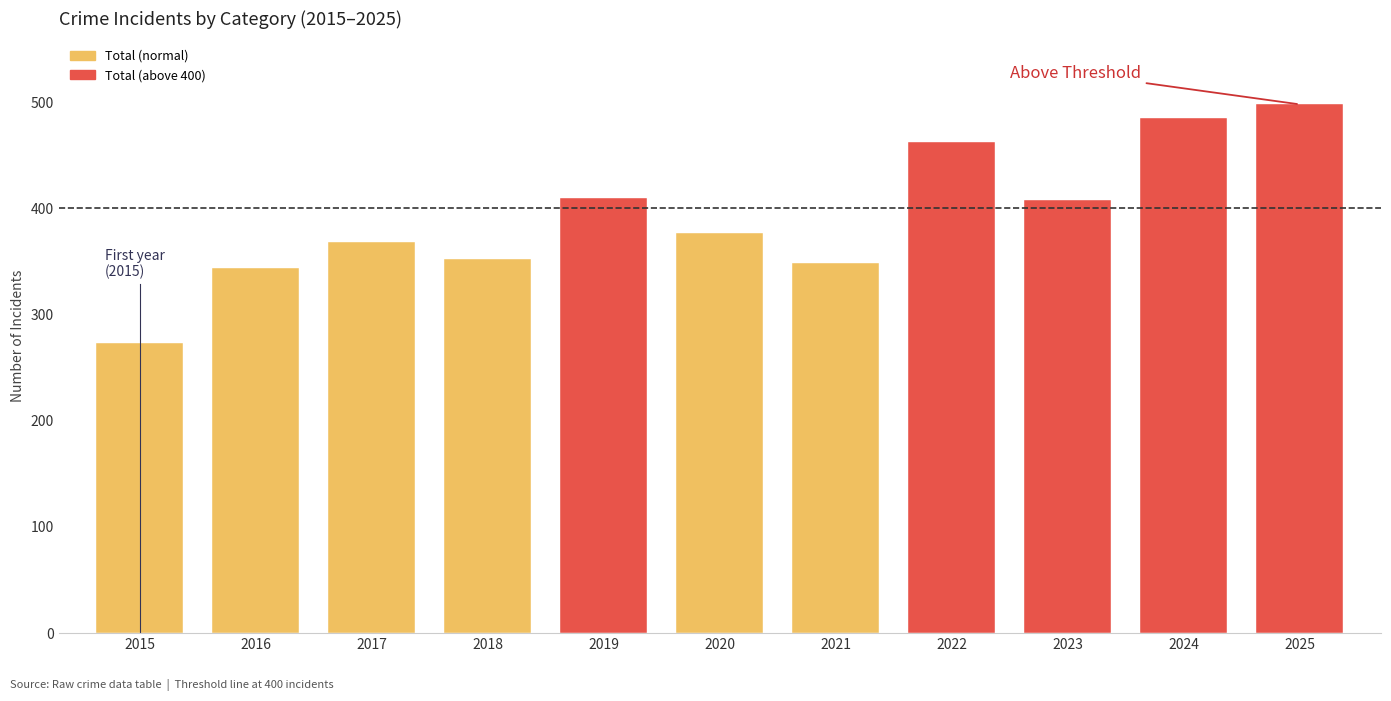

What is the change in value from 2020 to 2022?

+86